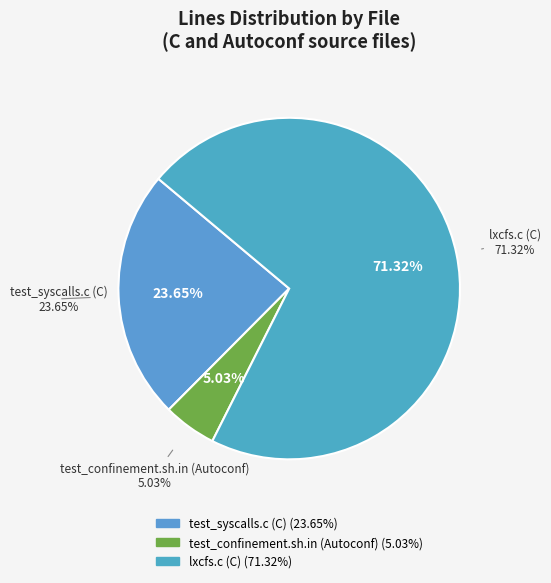

Rank the categories by value from lowest to highest.

test_confinement.sh.in (Autoconf), test_syscalls.c (C), lxcfs.c (C)